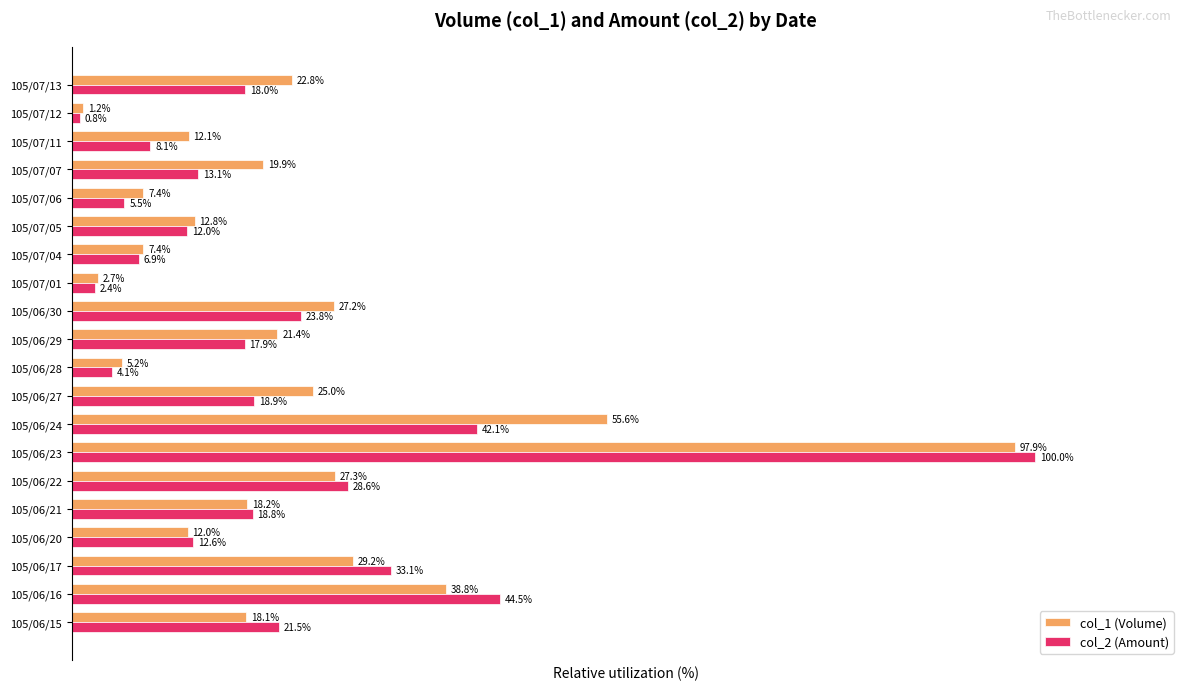

Rank the series by their maximum value, from lowest to highest.

col_1 (Volume), col_2 (Amount)